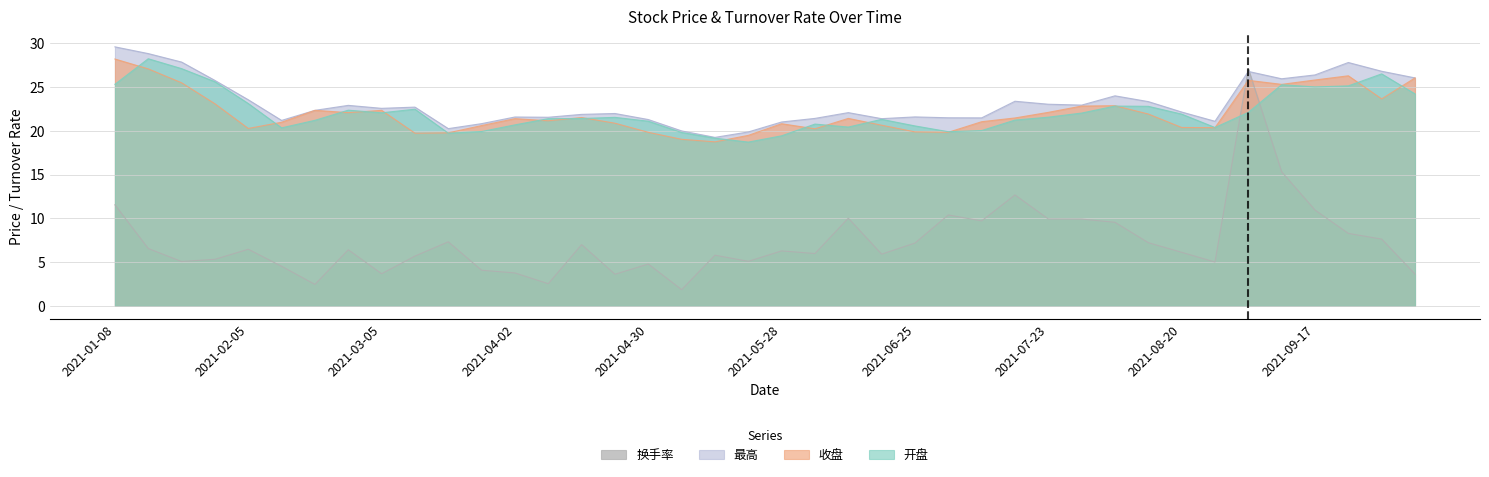

Reading left to right, list all the values displayed in this chart.

开盘: 2021-01-08=25.3	2021-01-15=28.2	2021-01-22=27.1	2021-01-29=25.6	2021-02-05=23.1	2021-02-10=20.4	2021-02-19=21.2	2021-02-26=22.4	2021-03-05=22.1	2021-03-12=22.5	2021-03-19=19.7	2021-03-26=19.9	2021-04-02=20.7	2021-04-09=21.4	2021-04-16=21.4	2021-04-23=21.6	2021-04-30=21.1	2021-05-07=19.8	2021-05-14=19.2	2021-05-21=18.7	2021-05-28=19.4	2021-06-04=20.8	2021-06-11=20.4	2021-06-18=21.3	2021-06-25=20.6	2021-07-02=19.9	2021-07-09=20.0	2021-07-16=21.2	2021-07-23=21.6	2021-07-30=22.0	2021-08-06=22.8	2021-08-13=22.8	2021-08-20=21.9	2021-08-27=20.4	2021-09-03=22.1	2021-09-10=25.3	2021-09-17=25.0	2021-09-24=25.1	2021-09-30=26.5	2021-10-08=24.2
收盘: 2021-01-08=28.2	2021-01-15=27.1	2021-01-22=25.5	2021-01-29=23.1	2021-02-05=20.3	2021-02-10=21.0	2021-02-19=22.4	2021-02-26=22.1	2021-03-05=22.4	2021-03-12=19.7	2021-03-19=19.8	2021-03-26=20.6	2021-04-02=21.4	2021-04-09=21.2	2021-04-16=21.5	2021-04-23=20.9	2021-04-30=19.8	2021-05-07=19.0	2021-05-14=18.8	2021-05-21=19.5	2021-05-28=20.8	2021-06-04=20.2	2021-06-11=21.4	2021-06-18=20.6	2021-06-25=19.9	2021-07-02=19.8	2021-07-09=21.1	2021-07-16=21.5	2021-07-23=22.1	2021-07-30=22.8	2021-08-06=22.9	2021-08-13=21.9	2021-08-20=20.4	2021-08-27=20.4	2021-09-03=25.8	2021-09-10=25.3	2021-09-17=25.8	2021-09-24=26.3	2021-09-30=23.7	2021-10-08=26.1
最高: 2021-01-08=29.6	2021-01-15=28.8	2021-01-22=27.9	2021-01-29=25.8	2021-02-05=23.6	2021-02-10=21.2	2021-02-19=22.4	2021-02-26=22.9	2021-03-05=22.6	2021-03-12=22.7	2021-03-19=20.3	2021-03-26=20.8	2021-04-02=21.6	2021-04-09=21.6	2021-04-16=21.9	2021-04-23=22.0	2021-04-30=21.3	2021-05-07=20.0	2021-05-14=19.3	2021-05-21=19.9	2021-05-28=21.0	2021-06-04=21.4	2021-06-11=22.1	2021-06-18=21.4	2021-06-25=21.6	2021-07-02=21.5	2021-07-09=21.5	2021-07-16=23.4	2021-07-23=23.1	2021-07-30=22.9	2021-08-06=24.0	2021-08-13=23.4	2021-08-20=22.2	2021-08-27=21.1	2021-09-03=26.8	2021-09-10=26.0	2021-09-17=26.4	2021-09-24=27.8	2021-09-30=26.8	2021-10-08=26.1
换手率: 2021-01-08=11.6	2021-01-15=6.5	2021-01-22=5.1	2021-01-29=5.3	2021-02-05=6.5	2021-02-10=4.5	2021-02-19=2.5	2021-02-26=6.4	2021-03-05=3.7	2021-03-12=5.7	2021-03-19=7.3	2021-03-26=4.1	2021-04-02=3.8	2021-04-09=2.5	2021-04-16=7.0	2021-04-23=3.6	2021-04-30=4.8	2021-05-07=1.9	2021-05-14=5.8	2021-05-21=5.1	2021-05-28=6.3	2021-06-04=6.0	2021-06-11=10.0	2021-06-18=5.9	2021-06-25=7.2	2021-07-02=10.4	2021-07-09=9.7	2021-07-16=12.7	2021-07-23=9.9	2021-07-30=9.9	2021-08-06=9.6	2021-08-13=7.2	2021-08-20=6.1	2021-08-27=5.0	2021-09-03=27.1	2021-09-10=15.3	2021-09-17=10.9	2021-09-24=8.3	2021-09-30=7.6	2021-10-08=3.6